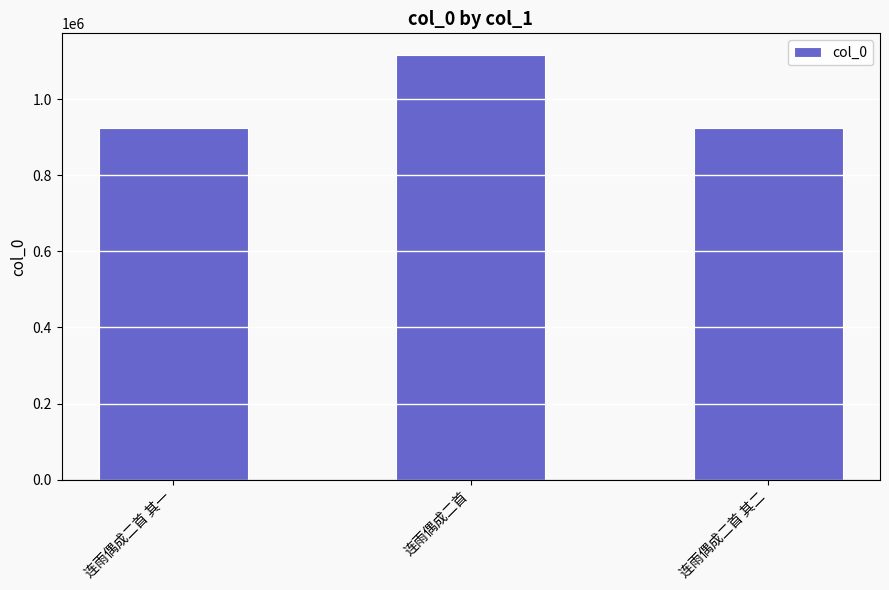

Count the number of data series in this chart.

1